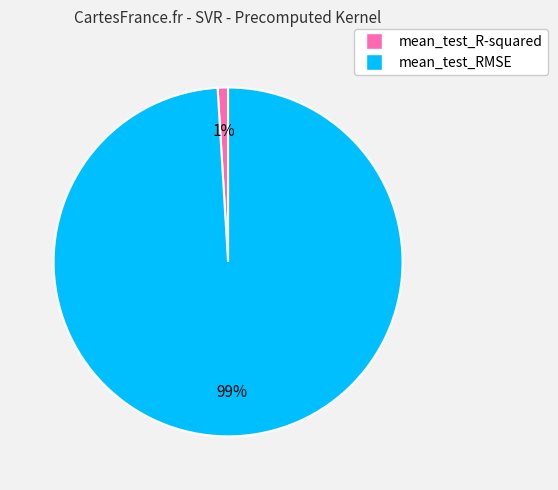

To the nearest percent, what is the average slice percentage?

50%